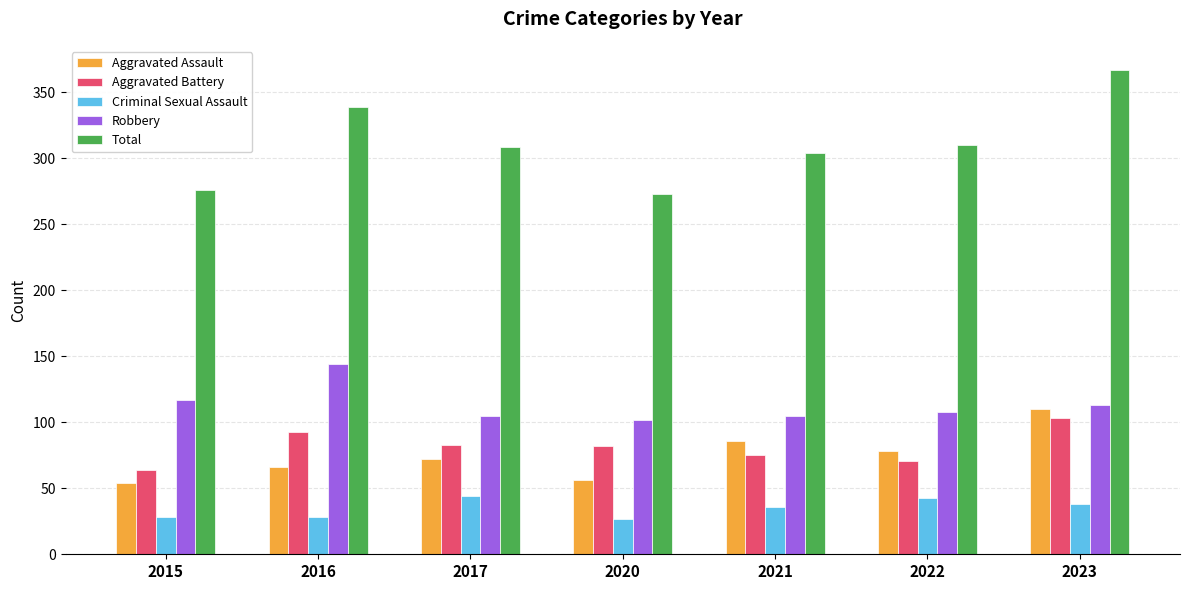

What is the lowest value of the Aggravated Battery series?

64